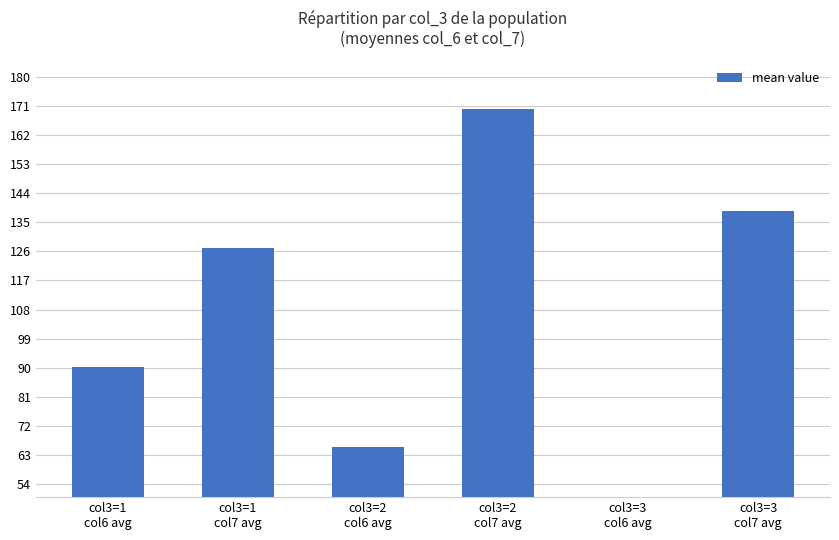

Which label corresponds to the largest value in the chart?

col3=2
col7 avg